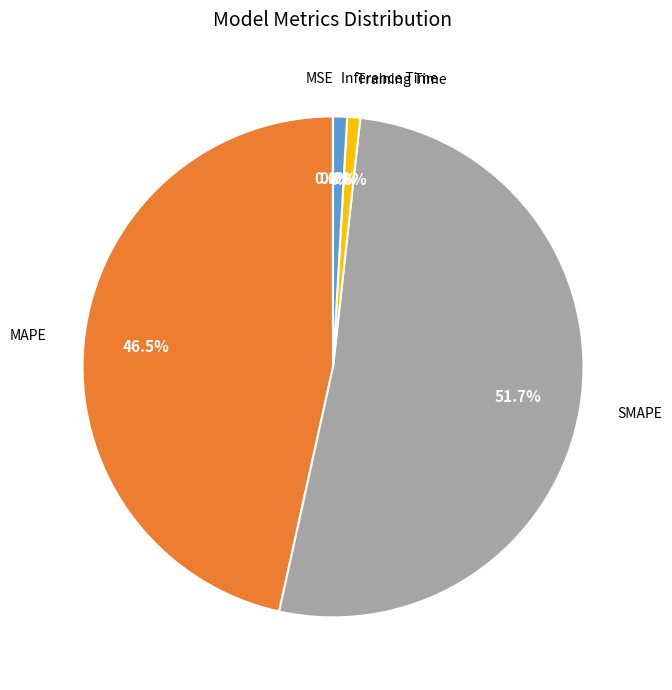

Is there a majority slice in this chart?

Yes